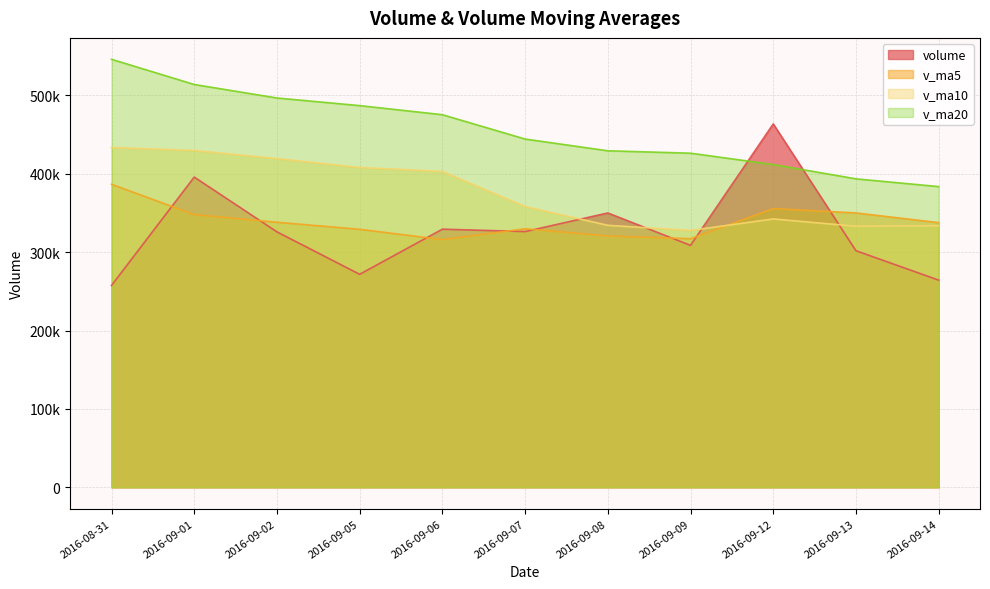

What is the label of the 3rd point from the left?

2016-09-02